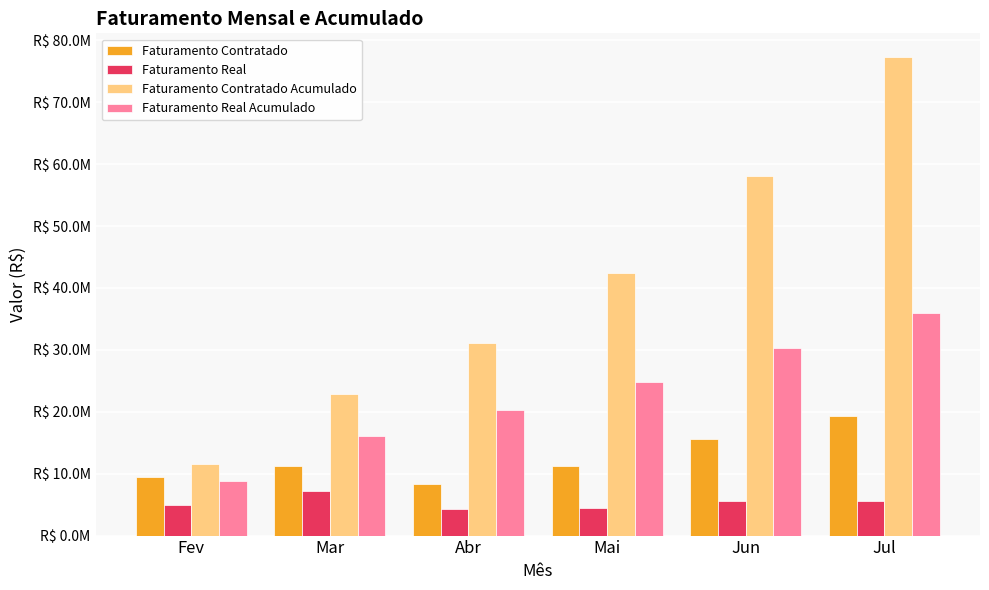

What is the highest value of the Faturamento Contratado Acumulado series?

77272361.8